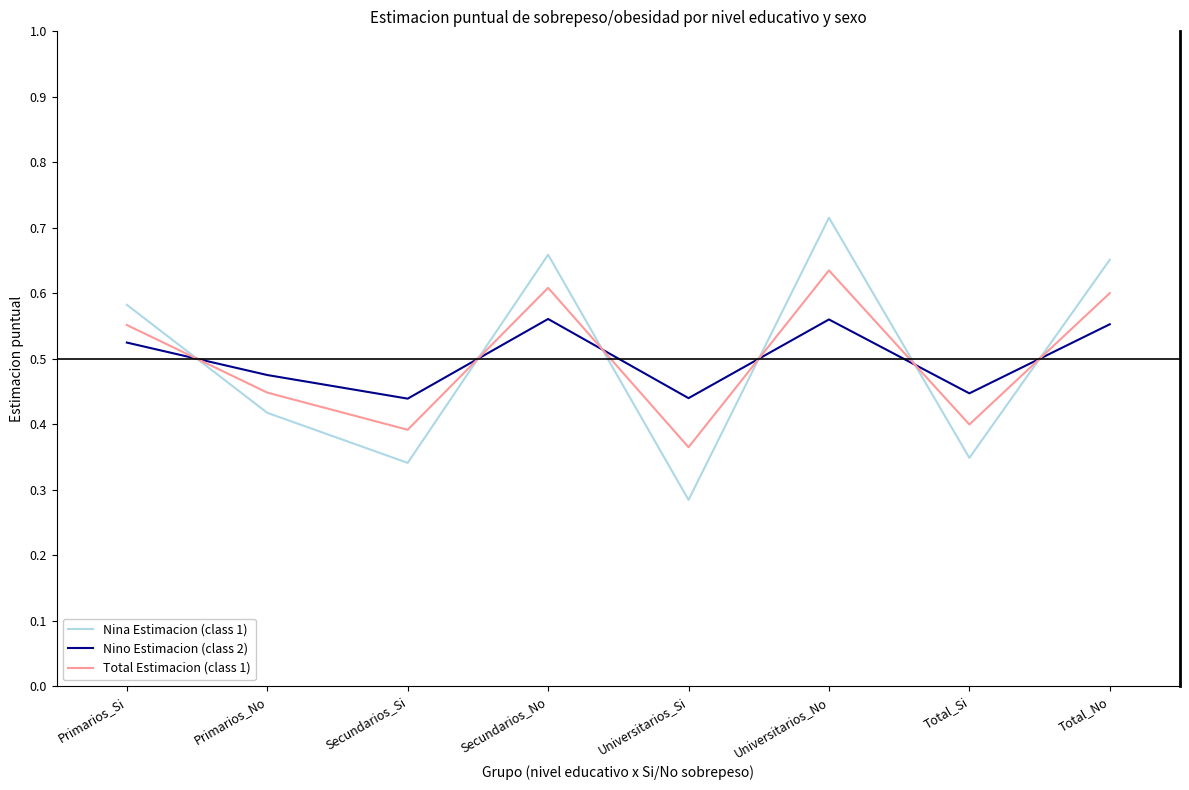

Rank the series at Secundarios_No from highest to lowest value.

Nina Estimacion (class 1), Total Estimacion (class 1), Nino Estimacion (class 2)